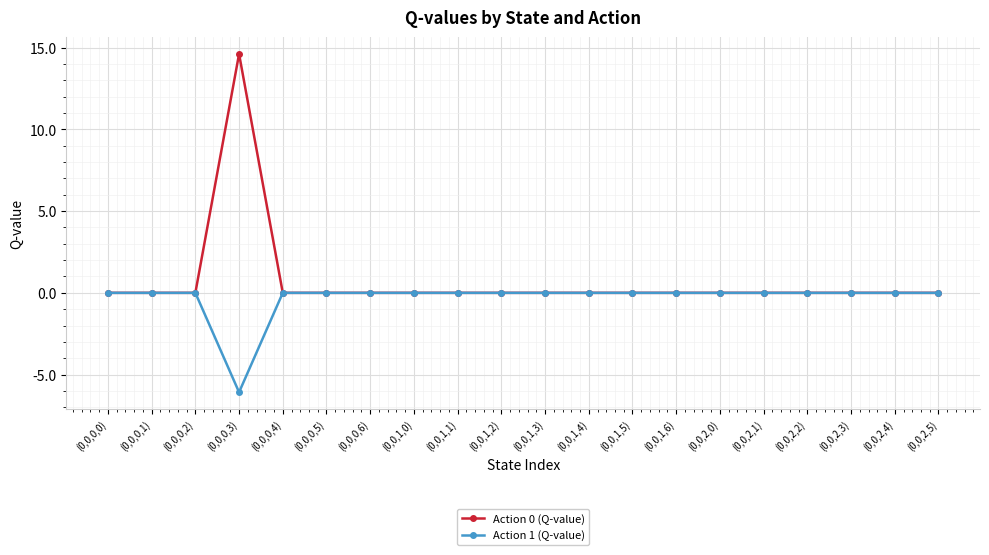

At how many categories does at least one series exceed 10?

1